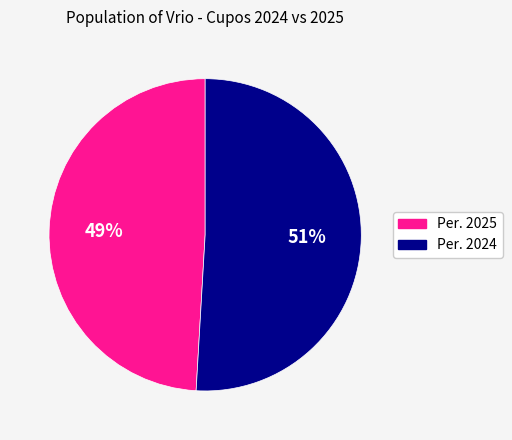

True or false: Per. 2024 accounts for 46% of the total.

False